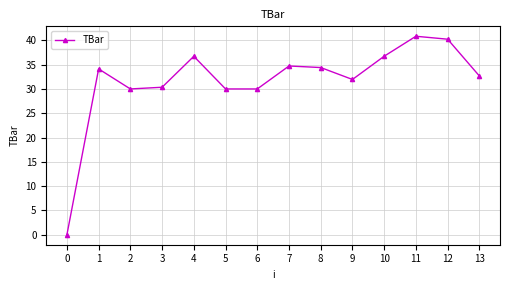

Approximately how many times larger is the value at 3 compared to 5?

1.0